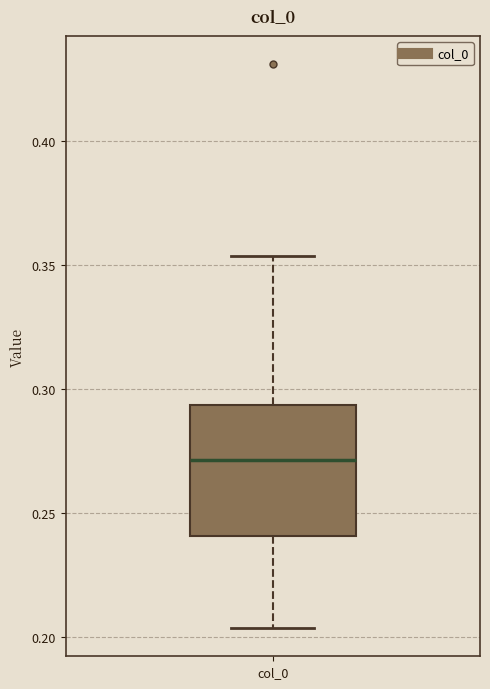

Where is the upper edge of the box for col_0 on the y-axis? The values are not printed on the chart, so give them approximately, as read against the axis.

0.295